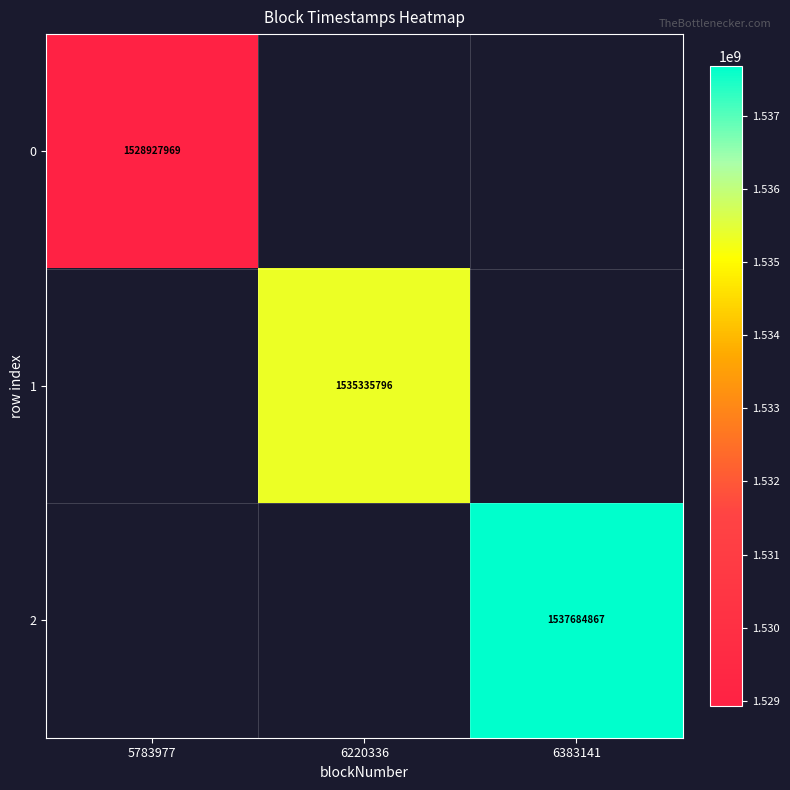

True or false: 1 has a value of 1535335796 at 6220336.

True